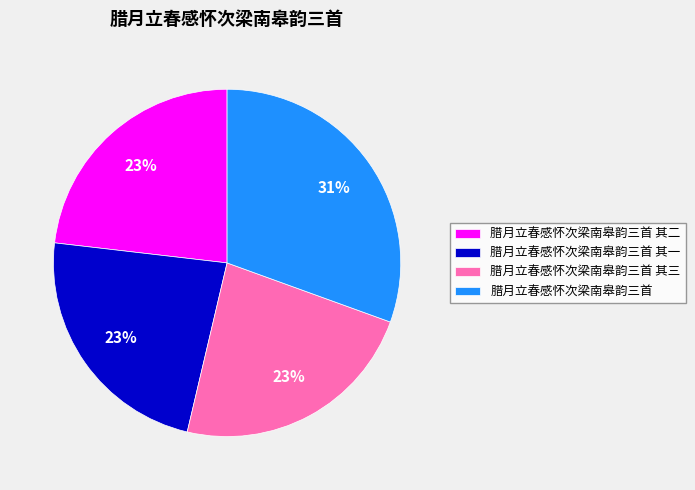

Do 腊月立春感怀次梁南皋韵三首 其三 and 腊月立春感怀次梁南皋韵三首 其二 together represent more than half of the pie?

No